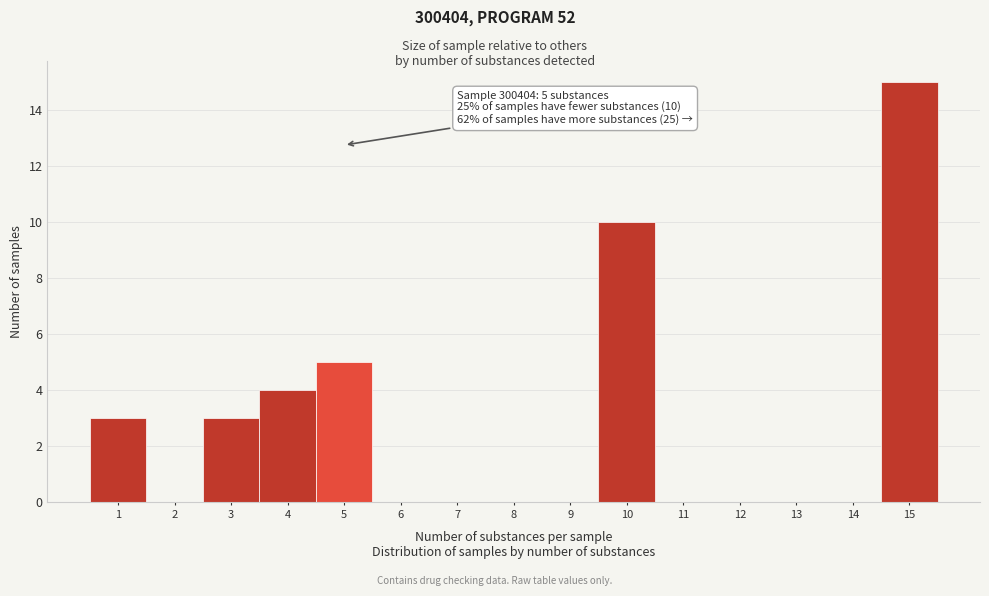

Which range on the x-axis has the tallest bar?

14.5 to 15.5